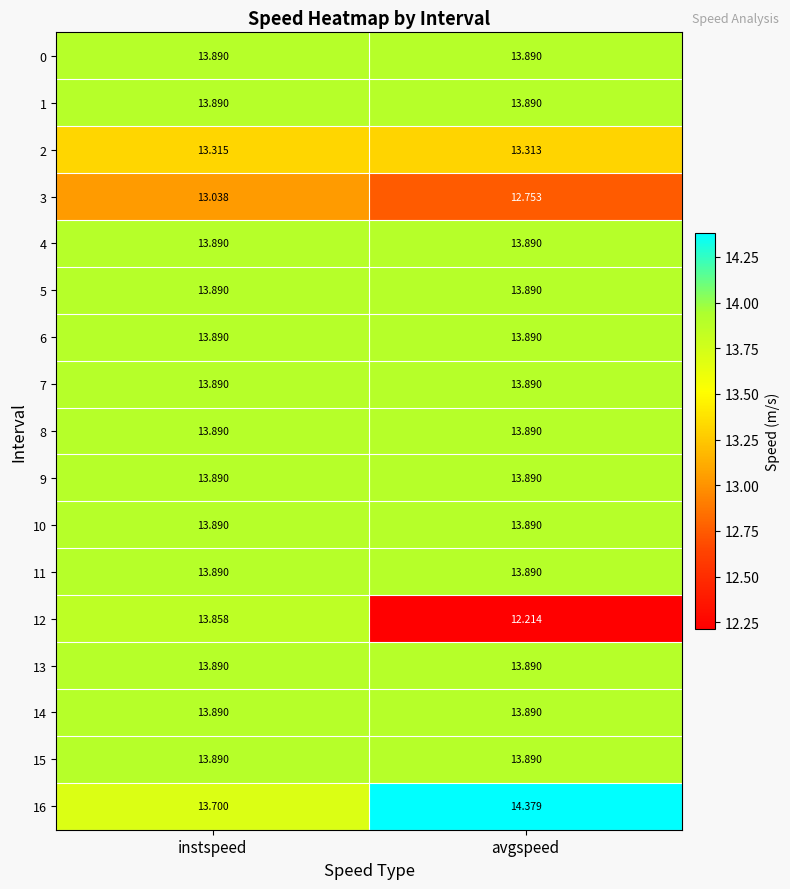

Which series has the widest spread of values?

12